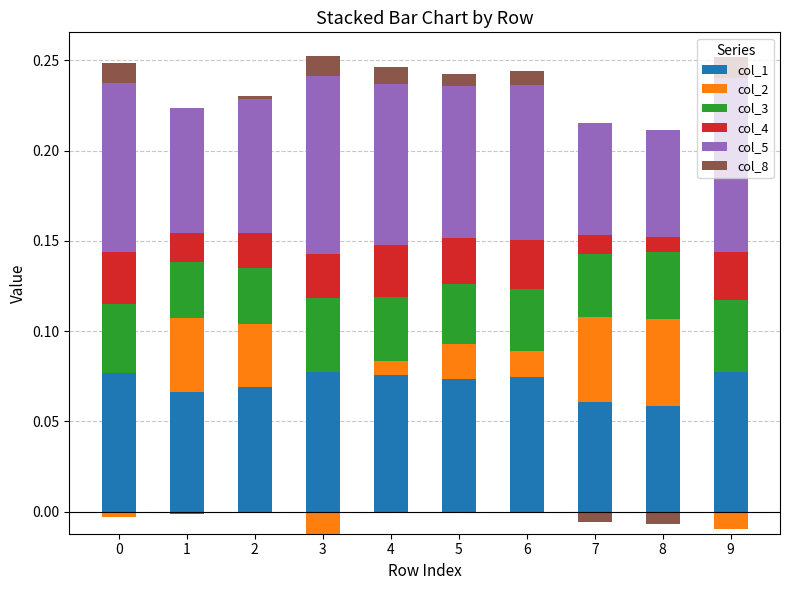

Reading left to right, what are all the values shown in this chart?

col_1: 0.1	0.1	0.1	0.1	0.1	0.1	0.1	0.1	0.1	0.1
col_2: 0.0	0.0	0.0	0.0	0.0	0.0	0.0	0.0	0.0	0.0
col_3: 0.0	0.0	0.0	0.0	0.0	0.0	0.0	0.0	0.0	0.0
col_4: 0.0	0.0	0.0	0.0	0.0	0.0	0.0	0.0	0.0	0.0
col_5: 0.1	0.1	0.1	0.1	0.1	0.1	0.1	0.1	0.1	0.1
col_8: 0.0	0.0	0.0	0.0	0.0	0.0	0.0	0.0	0.0	0.0